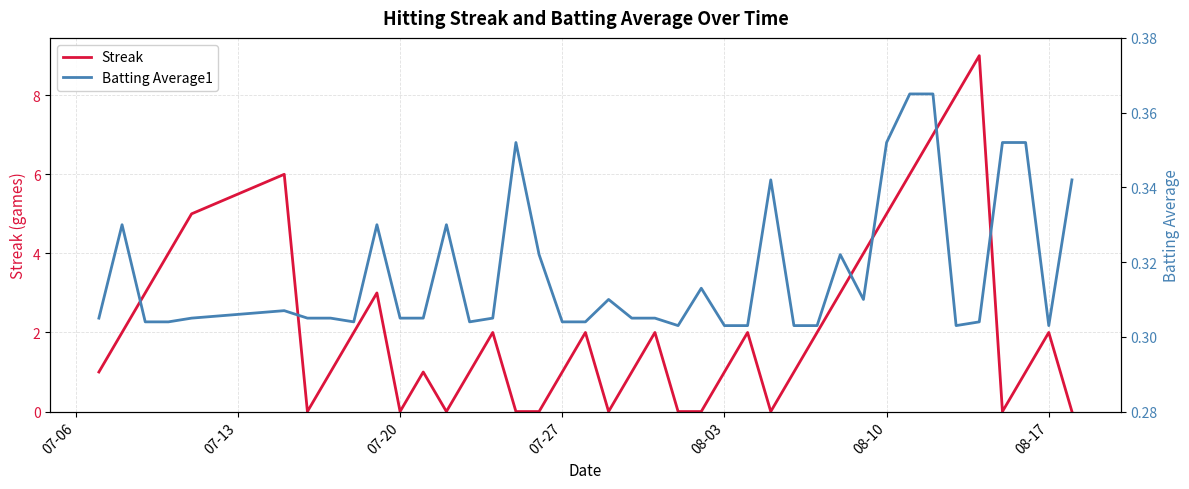

What is the difference between the maximum and second lowest values in the Streak series?

9